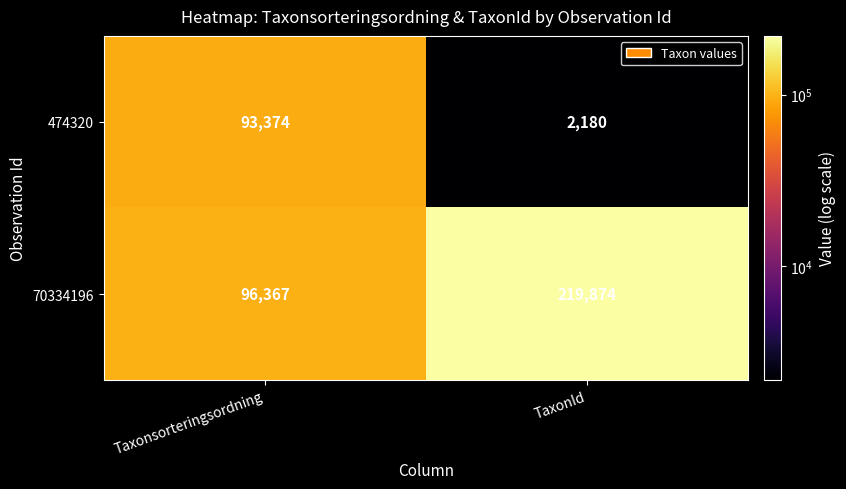

What is the difference between the 70334196 values at Taxonsorteringsordning and TaxonId?

123507